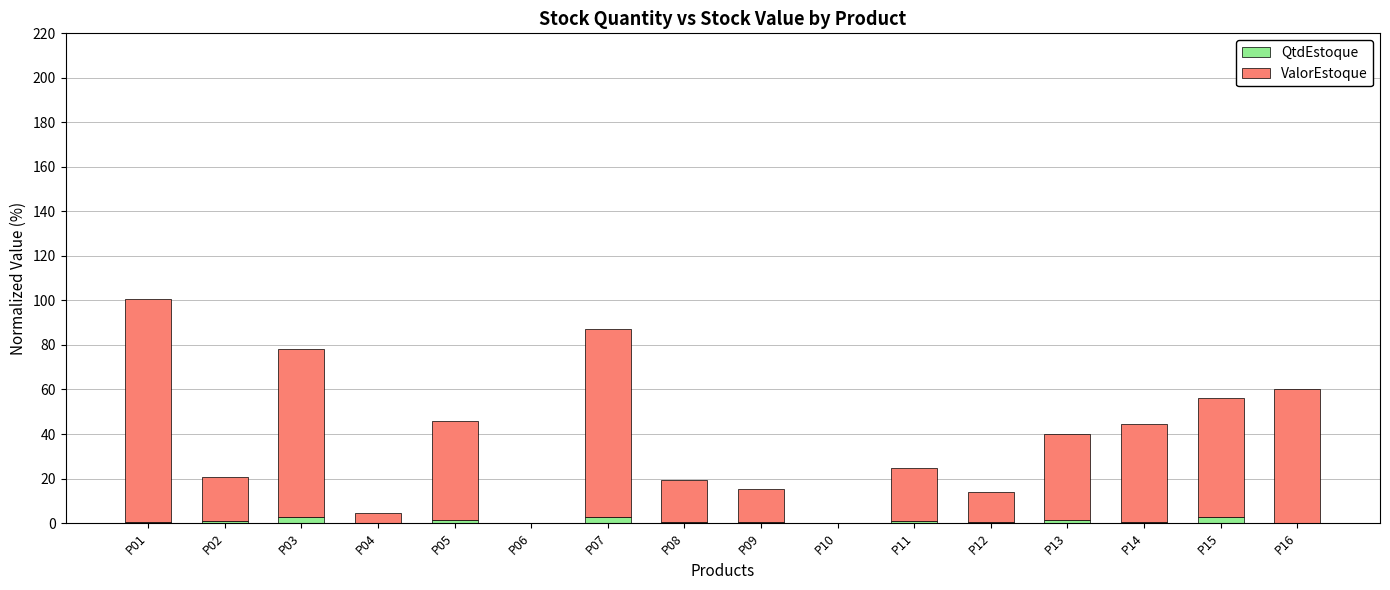

What are all the series names shown in the legend?

QtdEstoque, ValorEstoque